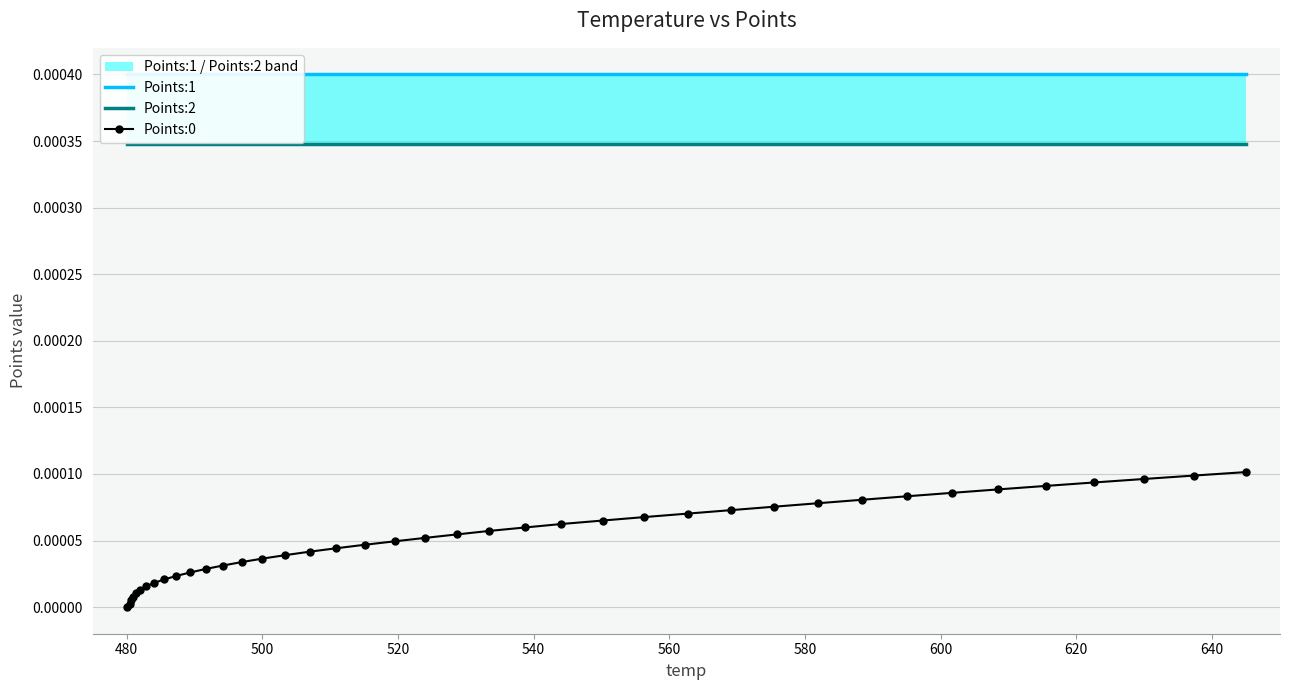

List the series in order of their peak value, lowest first.

Points:0, Points:2, Points:1